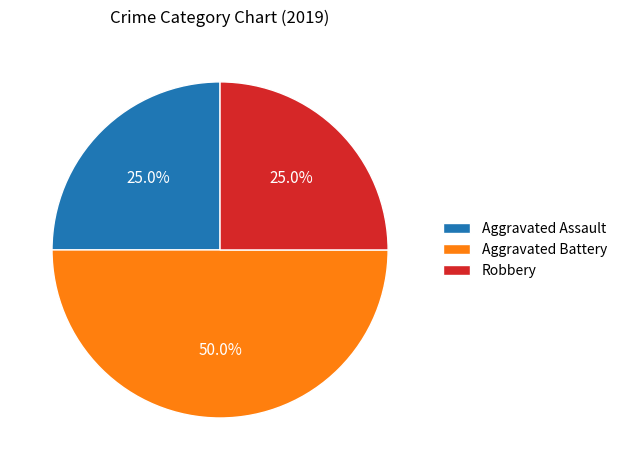

What is the ratio of the value at Aggravated Assault to the value at Aggravated Battery?

0.5